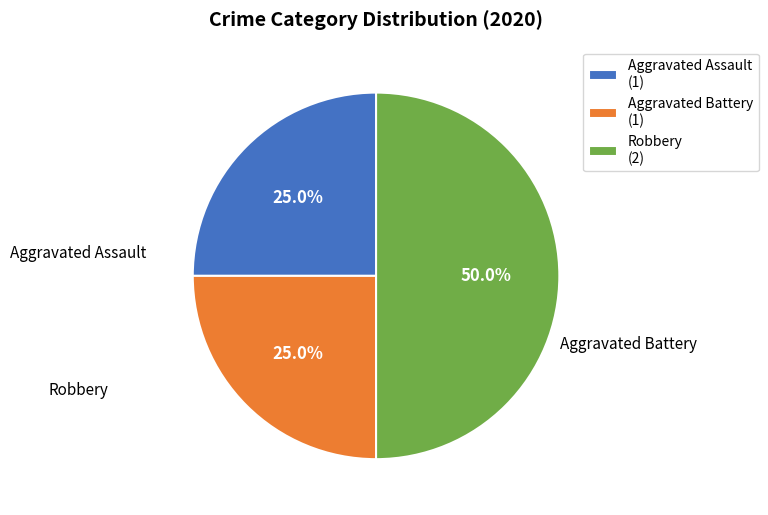

Is the sum of Aggravated Assault and Robbery greater than half?

Yes